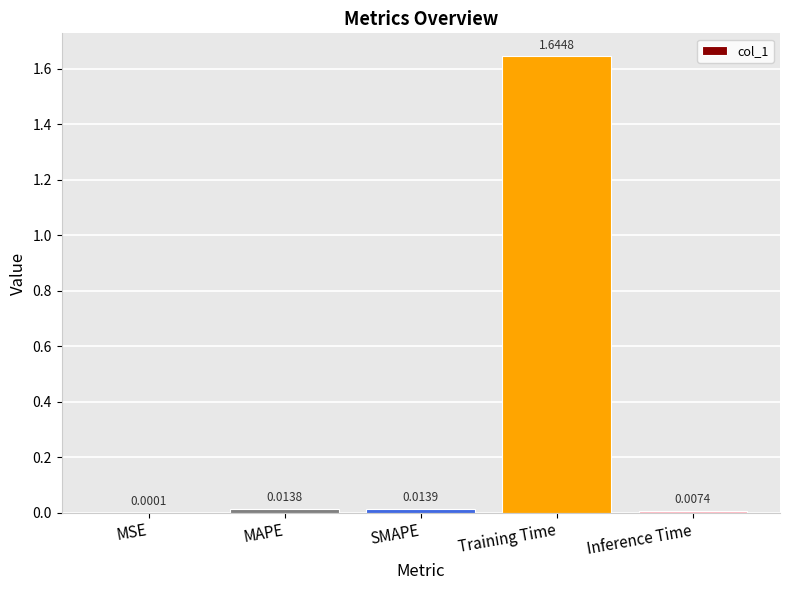

Are the bars grouped side by side (vs. stacked)?

No